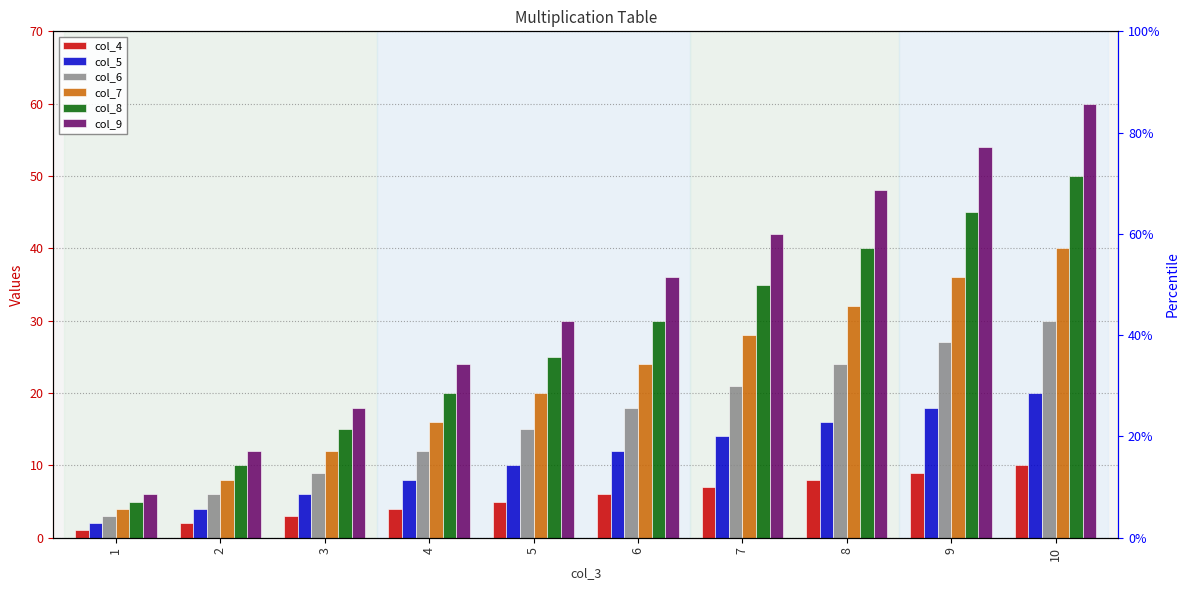

Rank the series at 1 from highest to lowest value.

col_9, col_8, col_7, col_6, col_5, col_4